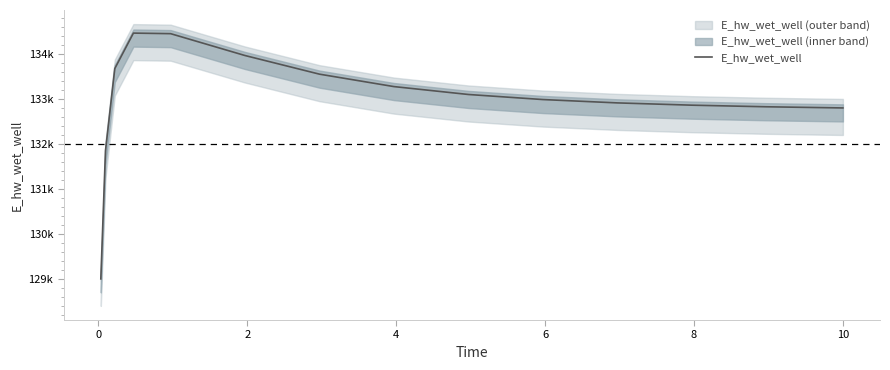

How many lines are shown in the chart?

1